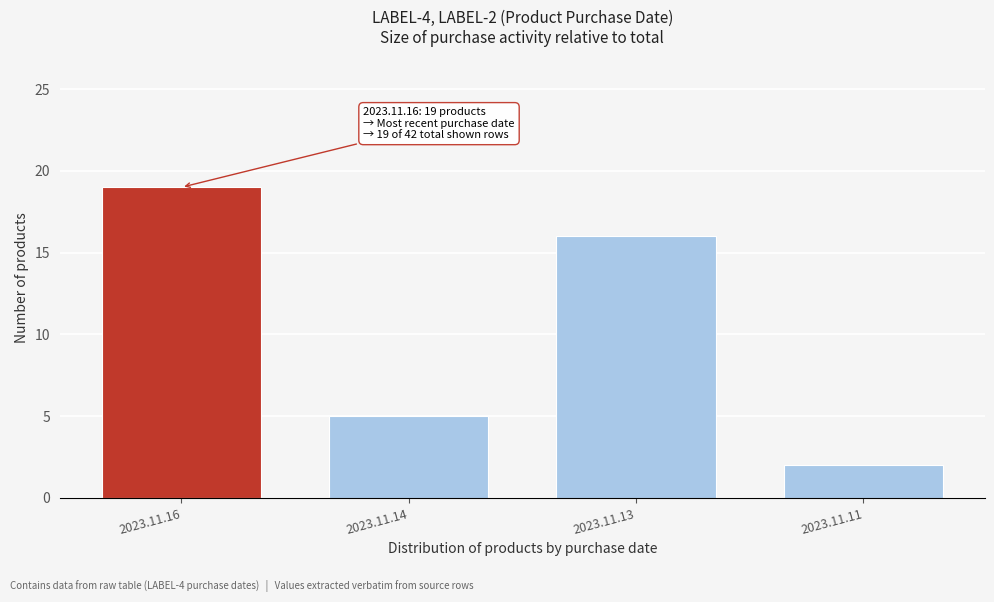

Reading right to left, transcribe all the data shown in this chart.

2	16	5	19